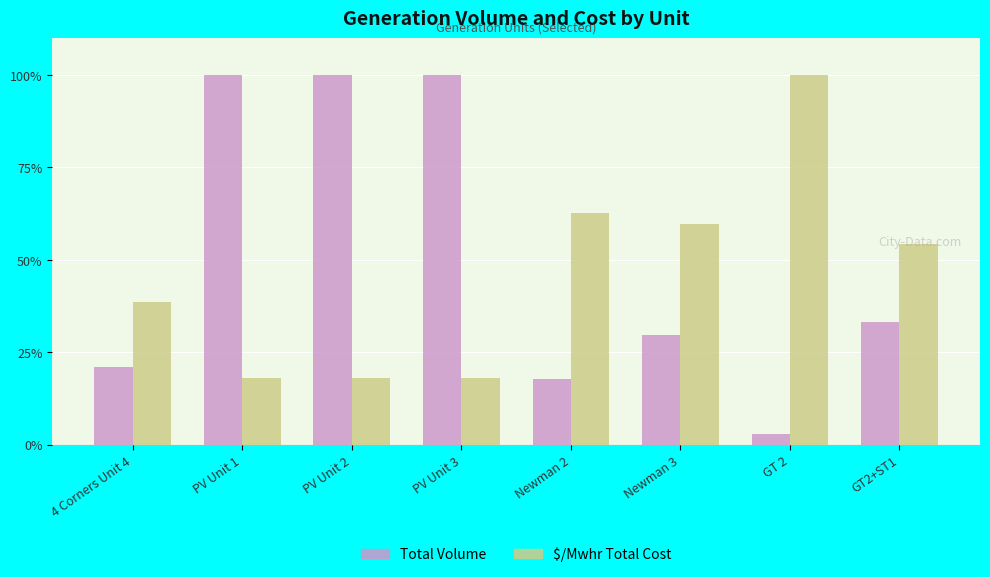

How many categories are shown in the chart?

8